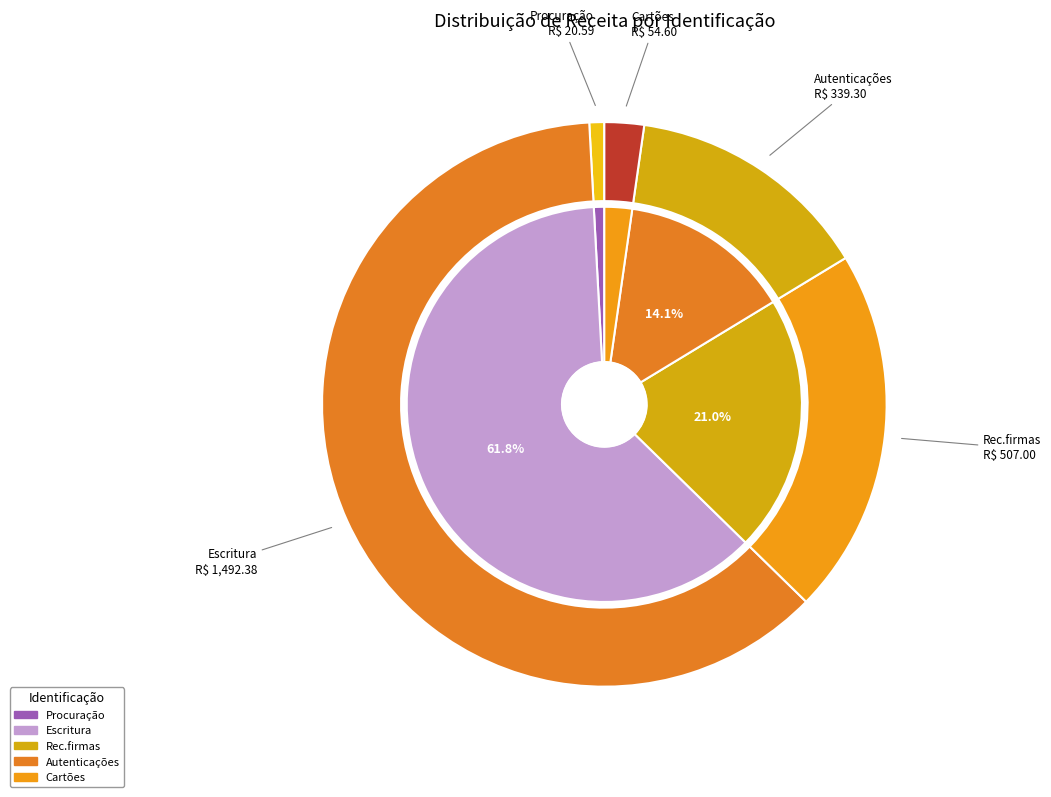

Approximately how many times larger is the value at Escritura compared to Autenticações?

4.4